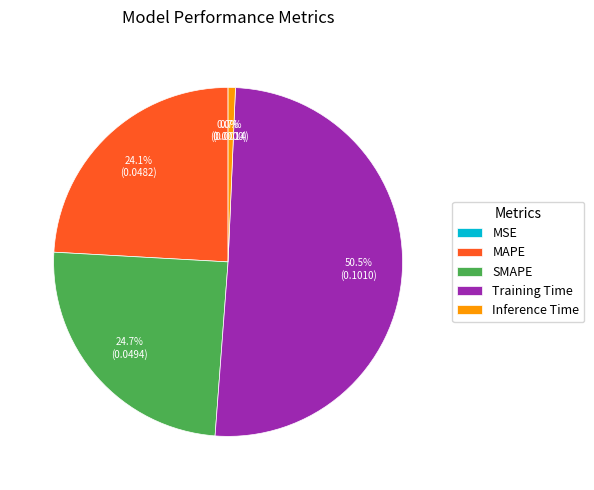

Which slice is the largest?

Training Time